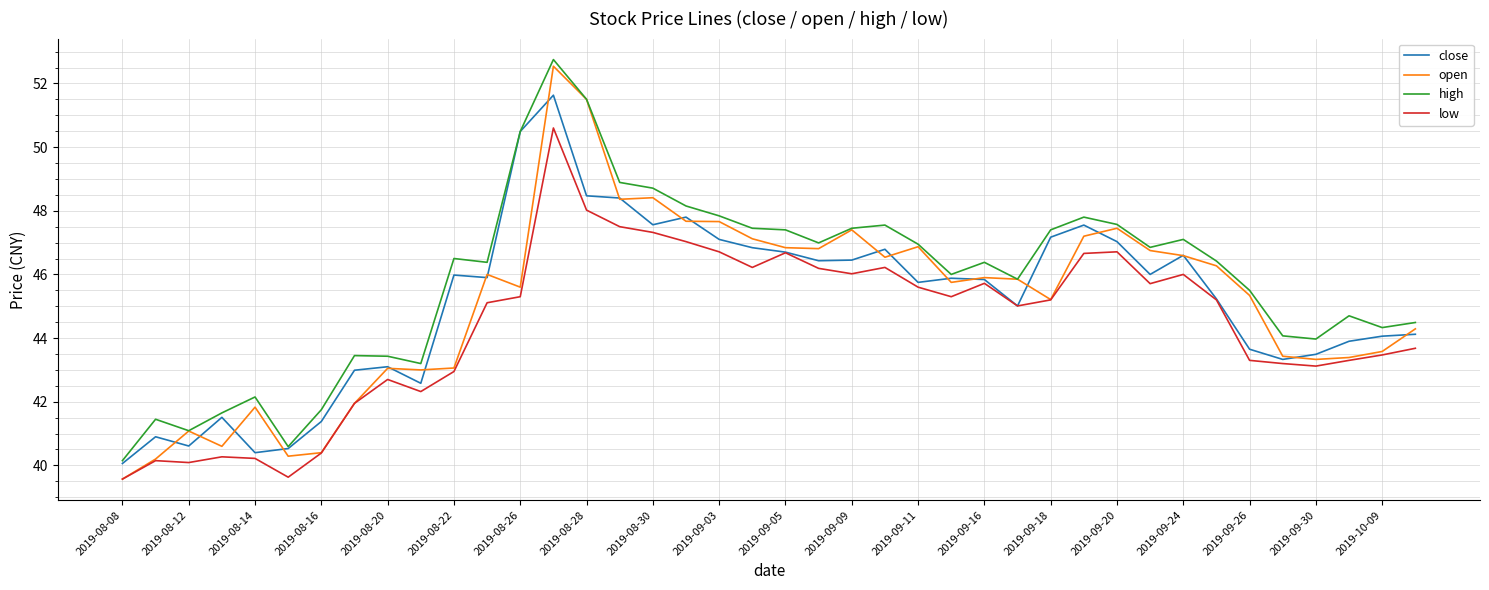

Rank the series by their maximum value, from lowest to highest.

low, close, open, high